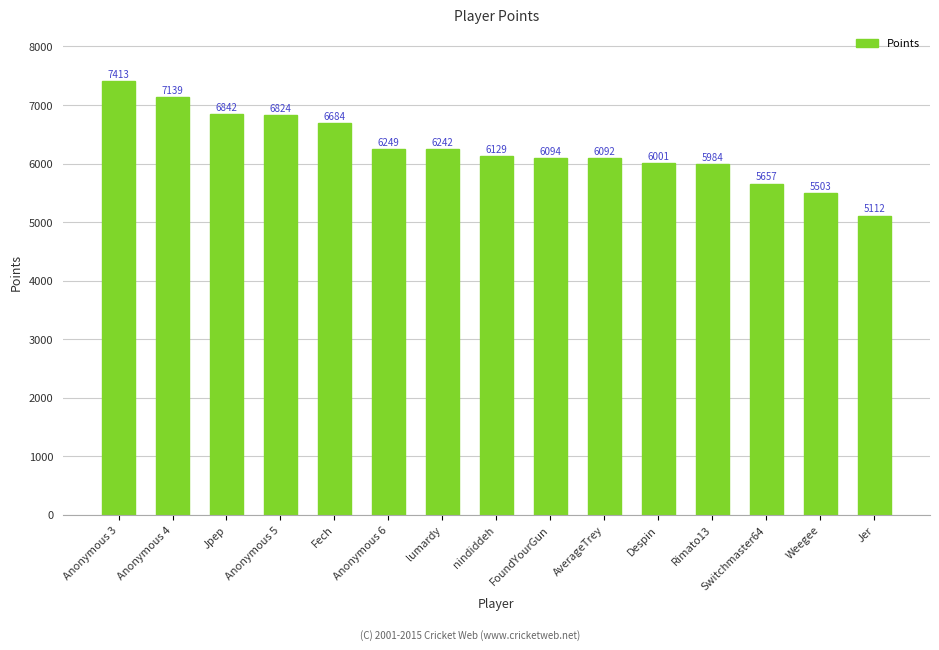

Which label corresponds to the smallest value in the chart?

Jer